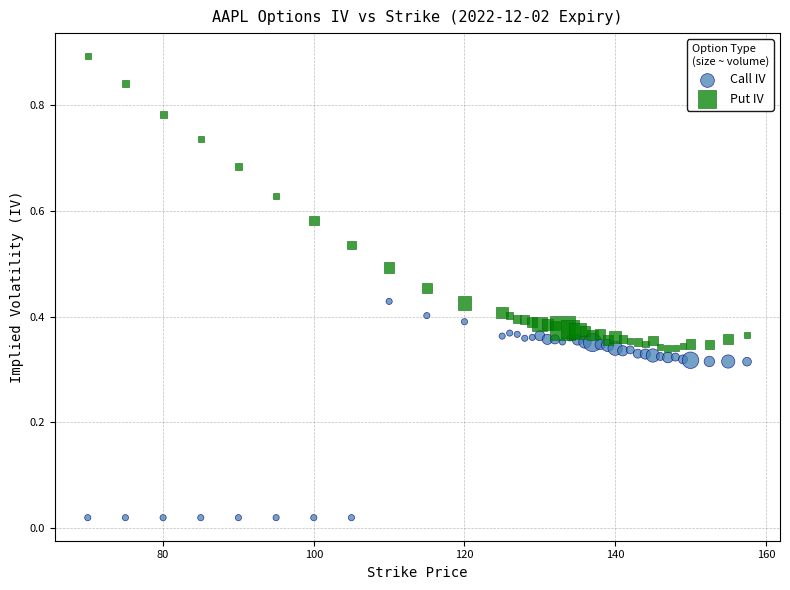

Which series contains the lowest Y value?

Call IV